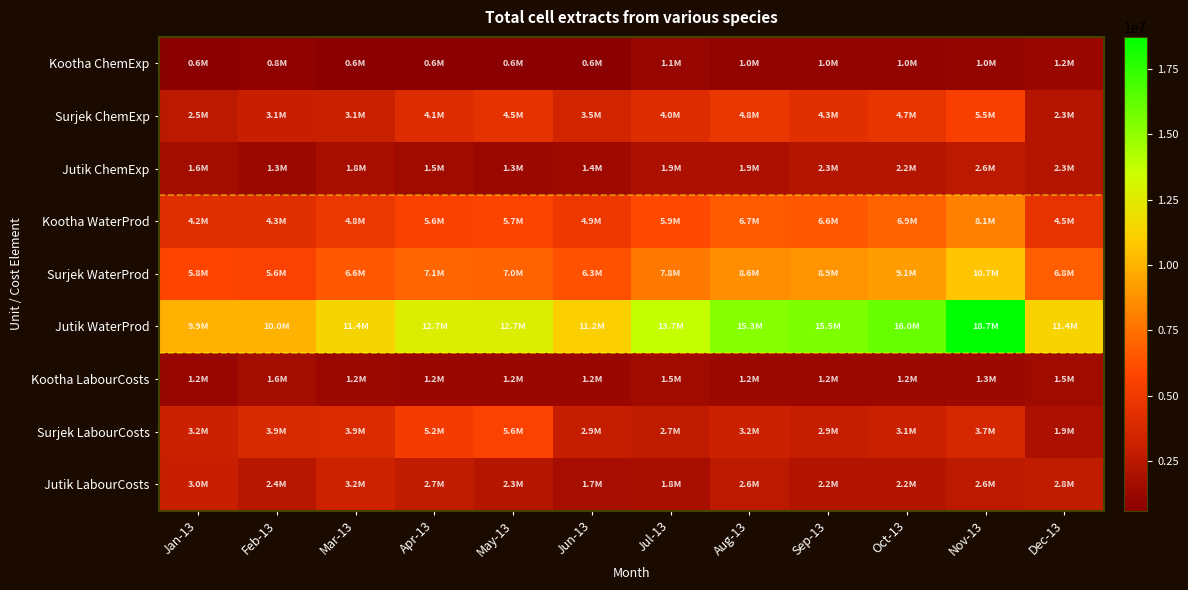

Reading right to left, transcribe all the data shown in this chart.

Kootha ChemExp: Dec-13=1168045.2	Nov-13=1024534.8	Oct-13=964825.2	Sep-13=962734.0	Aug-13=964931.8	Jul-13=1146144.0	Jun-13=602153.4	May-13=626073.2	Apr-13=609640.0	Mar-13=642291.6	Feb-13=820393.0	Jan-13=593751.8
Surjek ChemExp: Dec-13=2269805.2	Nov-13=5478104.6	Oct-13=4671541.1	Sep-13=4346722.8	Aug-13=4767948.2	Jul-13=4049642.8	Jun-13=3464957.9	May-13=4473275.9	Apr-13=4135202.8	Mar-13=3084202.8	Feb-13=3051574.2	Jan-13=2533034.5
Jutik ChemExp: Dec-13=2274807.8	Nov-13=2593715.6	Oct-13=2234200.6	Sep-13=2266625.2	Aug-13=1912219.2	Jul-13=1877449.5	Jun-13=1406782.7	May-13=1252200.5	Apr-13=1472529.4	Mar-13=1750624.9	Feb-13=1295067.9	Jan-13=1625596.3
Kootha WaterProd: Dec-13=4544613.0	Nov-13=8071820.2	Oct-13=6905741.7	Sep-13=6613348.0	Aug-13=6680167.4	Jul-13=5927092.3	Jun-13=4871740.6	May-13=5725476.4	Apr-13=5607732.2	Mar-13=4834827.6	Feb-13=4346642.0	Jan-13=4158630.9
Surjek WaterProd: Dec-13=6819420.7	Nov-13=10665535.9	Oct-13=9139942.3	Sep-13=8879973.2	Aug-13=8592386.6	Jul-13=7804541.8	Jun-13=6278523.3	May-13=6977676.9	Apr-13=7080261.5	Mar-13=6585452.5	Feb-13=5641709.9	Jan-13=5784227.2
Jutik WaterProd: Dec-13=11364033.7	Nov-13=18737356.1	Oct-13=16045684.0	Sep-13=15493321.2	Aug-13=15272554.0	Jul-13=13731634.2	Jun-13=11150263.9	May-13=12703153.3	Apr-13=12687993.7	Mar-13=11420280.2	Feb-13=9988351.9	Jan-13=9942858.0
Kootha LabourCosts: Dec-13=1497493.9	Nov-13=1313506.1	Oct-13=1236955.4	Sep-13=1234274.3	Aug-13=1237092.1	Jul-13=1469415.4	Jun-13=1169684.1	May-13=1216148.4	Apr-13=1184226.8	Mar-13=1247652.6	Feb-13=1593615.1	Jan-13=1153364.1
Surjek LabourCosts: Dec-13=1891504.3	Nov-13=3652069.7	Oct-13=3114360.8	Sep-13=2897815.2	Aug-13=3178632.1	Jul-13=2699761.9	Jun-13=2887464.9	May-13=5648075.6	Apr-13=5221215.6	Mar-13=3894195.4	Feb-13=3852997.7	Jan-13=3198275.9
Jutik LabourCosts: Dec-13=2785478.9	Nov-13=2561190.8	Oct-13=2209012.8	Sep-13=2220367.5	Aug-13=2579316.7	Jul-13=1839134.2	Jun-13=1722591.0	May-13=2323192.0	Apr-13=2731965.5	Mar-13=3247912.6	Feb-13=2402723.3	Jan-13=3015948.7